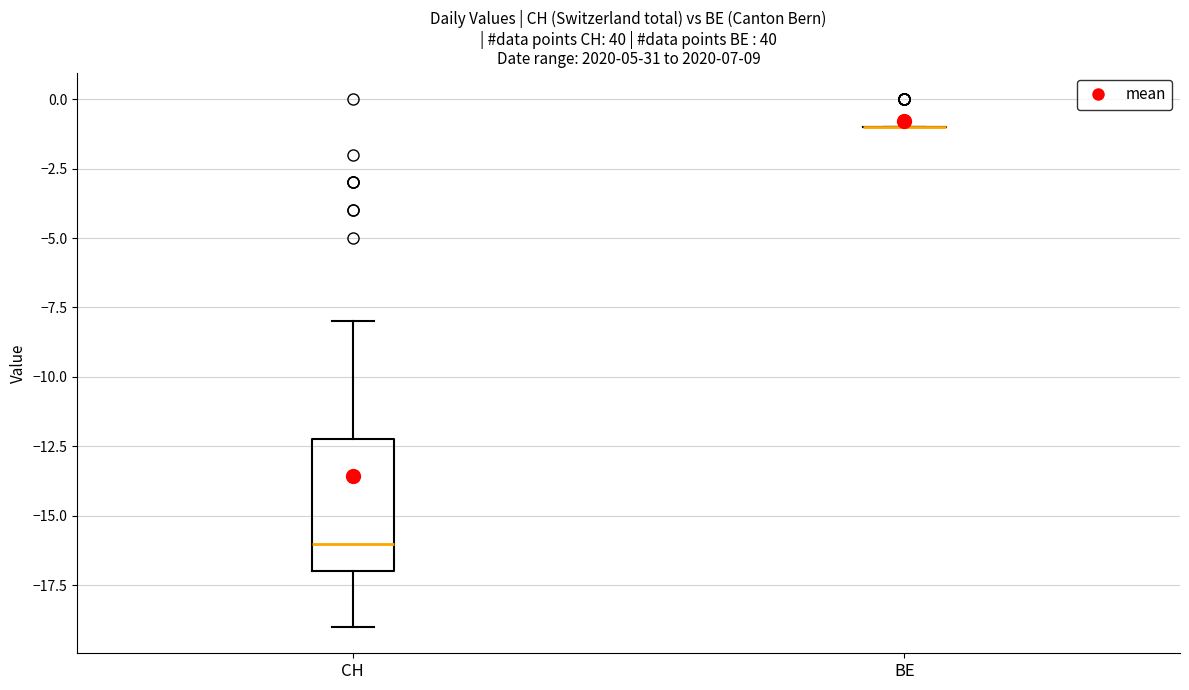

Comparing the boxes themselves (not the whiskers), which one is the tallest?

CH